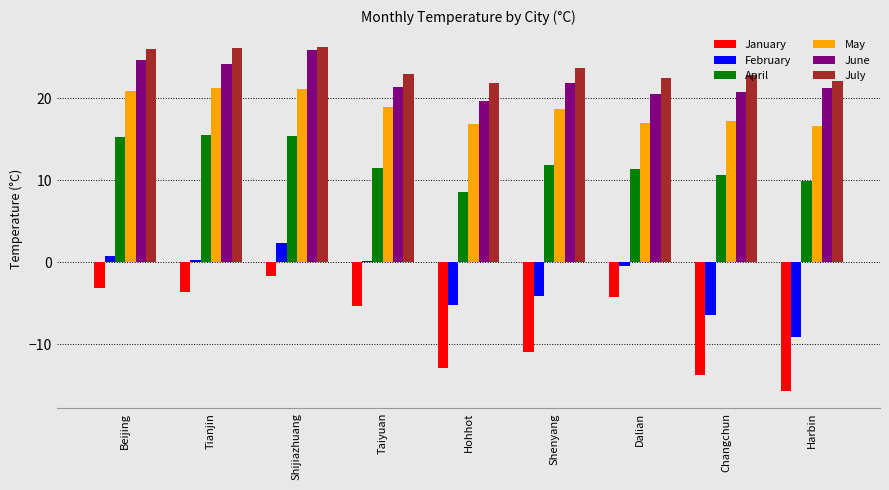

What is the total value across all series at Changchun?

51.1